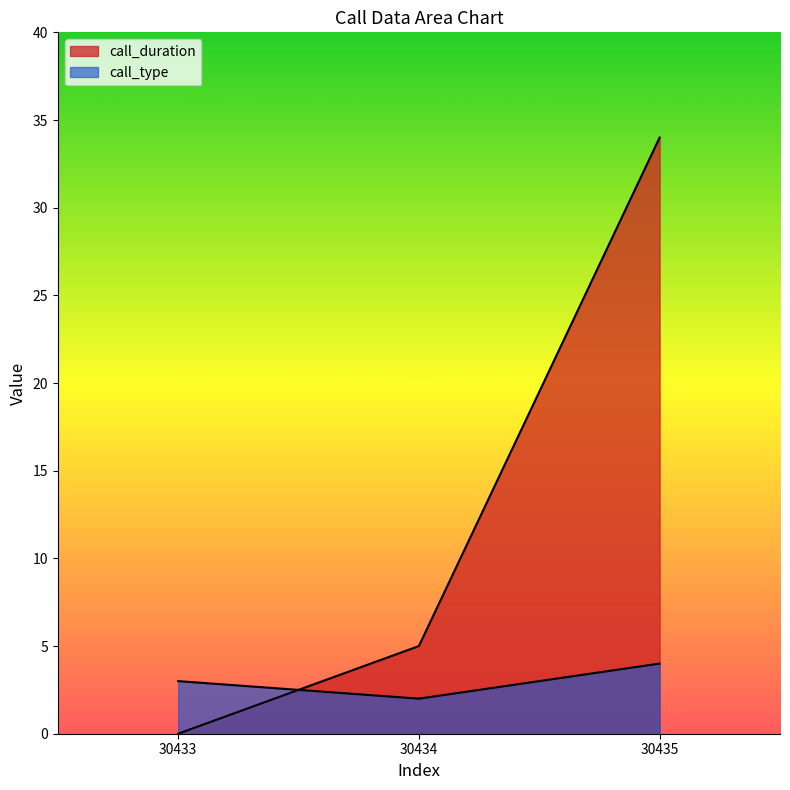

At which label does call_type first exceed 3?

30435